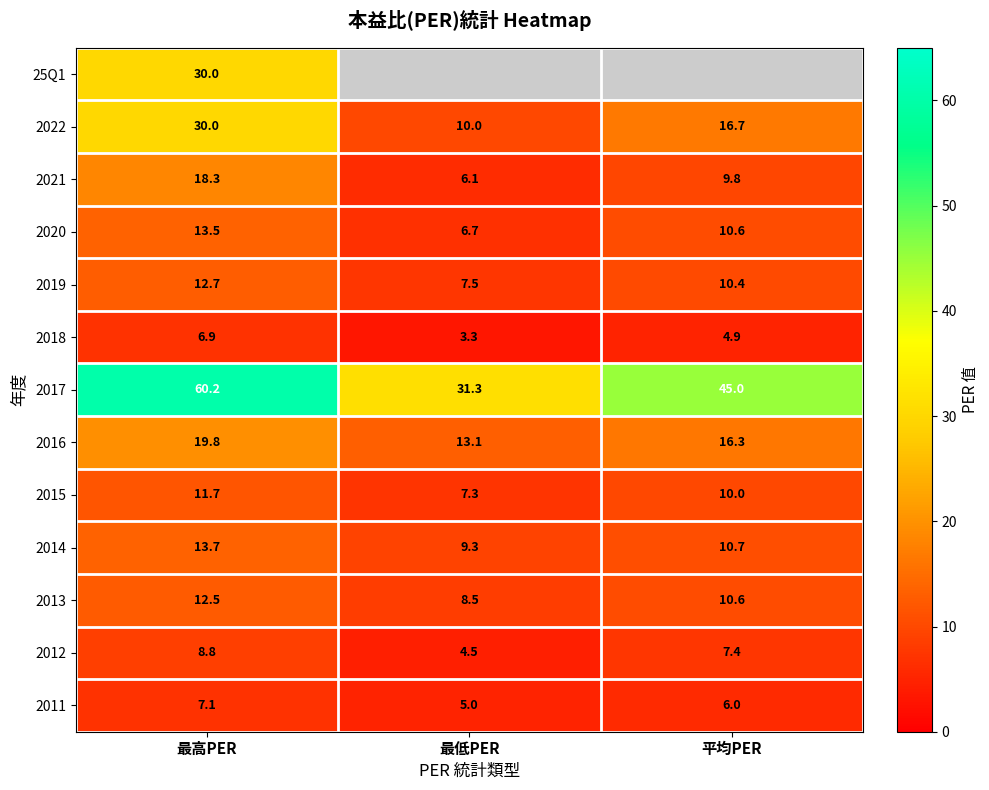

The value of 2020 at 平均PER is 10.6. True or false?

True